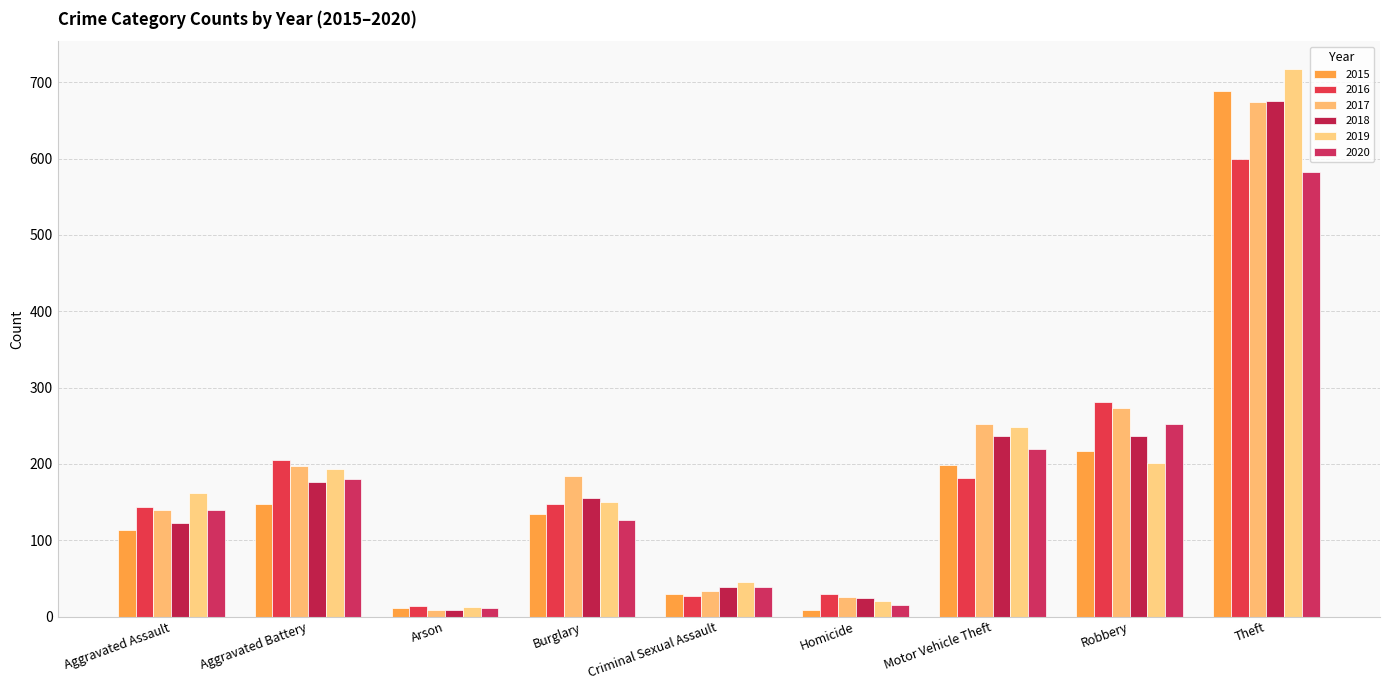

Which category has the highest value in the 2020 series?

Theft